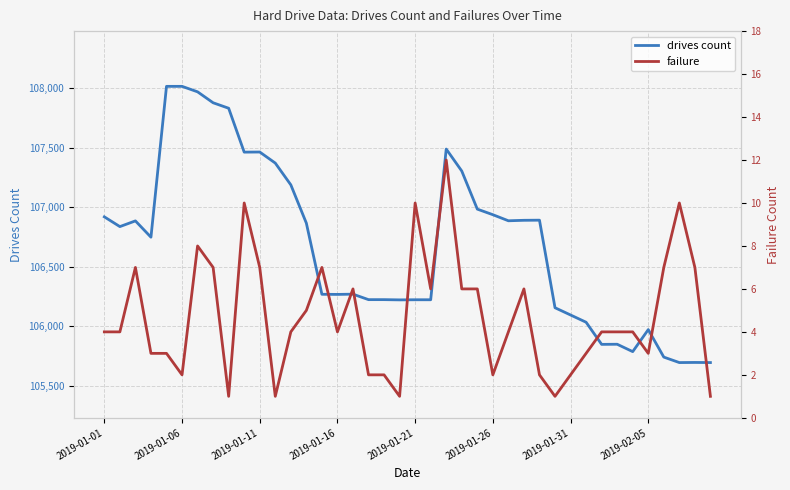

What is the difference between the second highest and minimum values in the failure series?

9